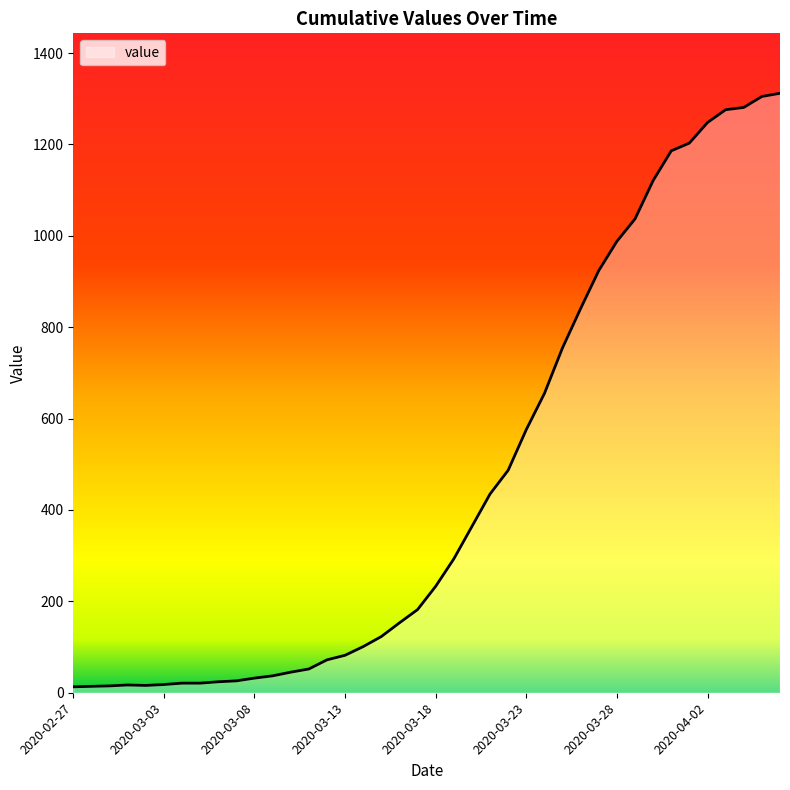

What is the maximum value shown in the chart?

1312